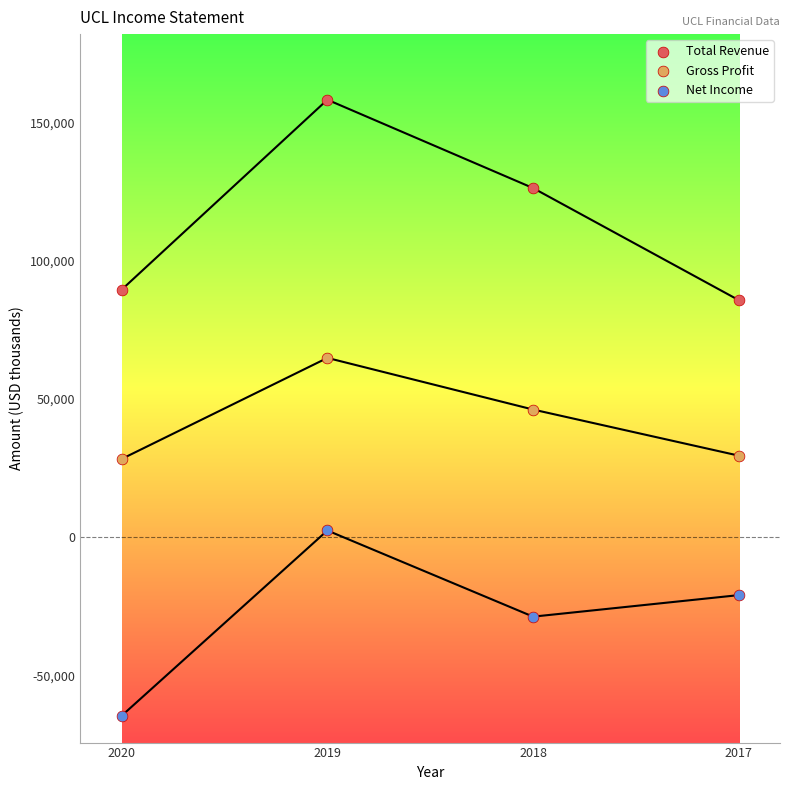

Which series contains the lowest Y value?

Net Income